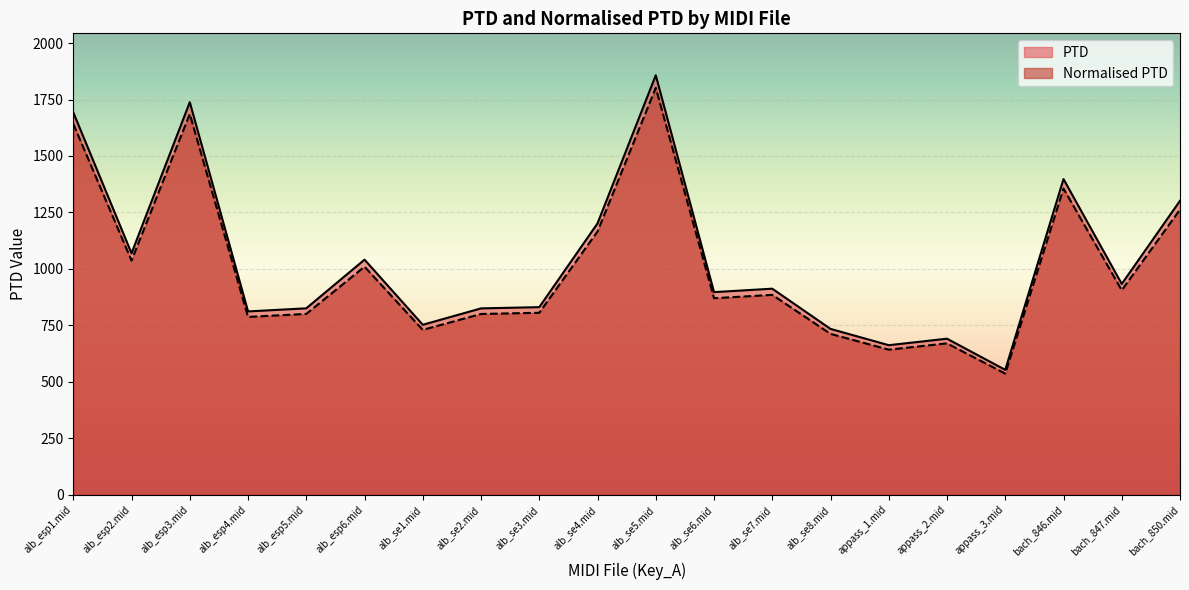

What is the spread (max minus min) of values at appass_1.mid?

19.9